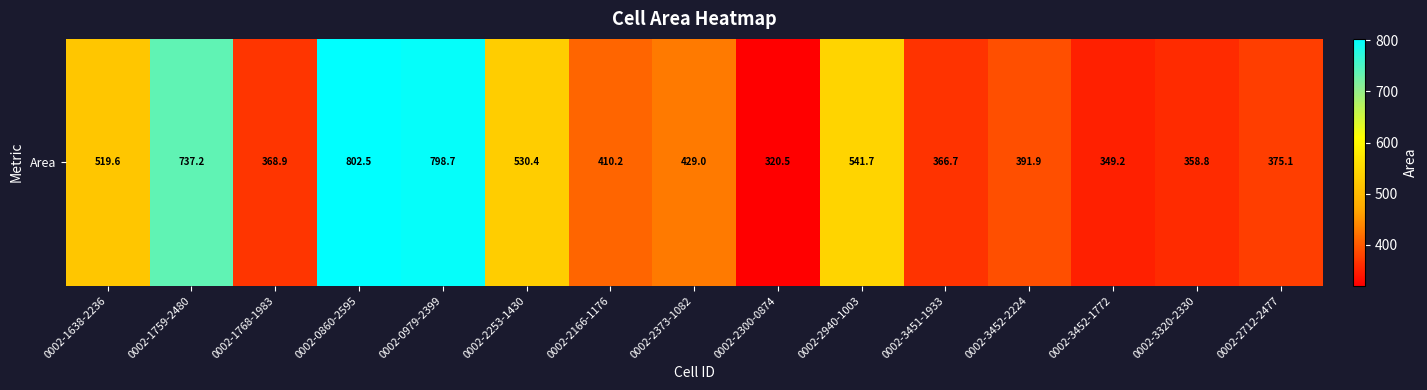

Rank the categories by value from lowest to highest.

0002-2300-0874, 0002-3452-1772, 0002-3320-2330, 0002-3451-1933, 0002-1768-1983, 0002-2712-2477, 0002-3452-2224, 0002-2166-1176, 0002-2373-1082, 0002-1638-2236, 0002-2253-1430, 0002-2940-1003, 0002-1759-2480, 0002-0979-2399, 0002-0860-2595